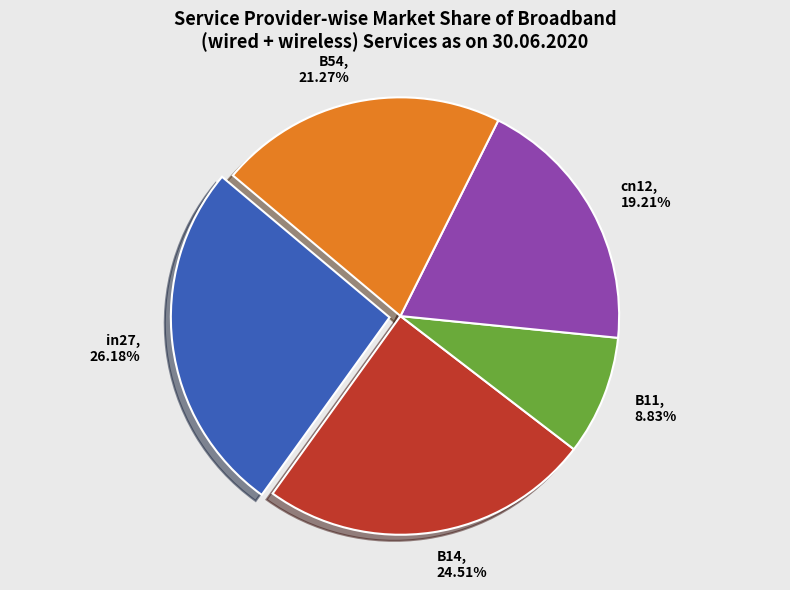

To the nearest percent, what is the difference between the largest and smallest slice percentages?

17%